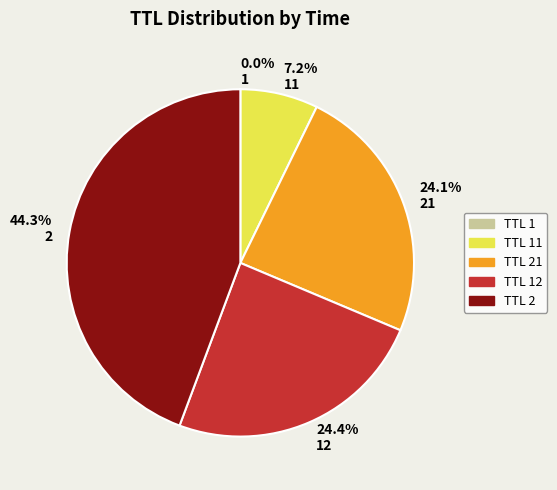

To the nearest percent, what percentage of the pie is 2?

44%